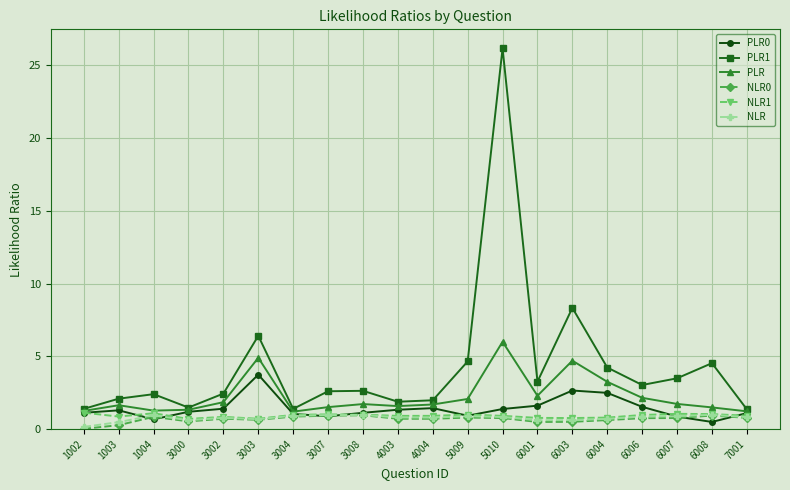

What is the sum of all PLR values?

44.8